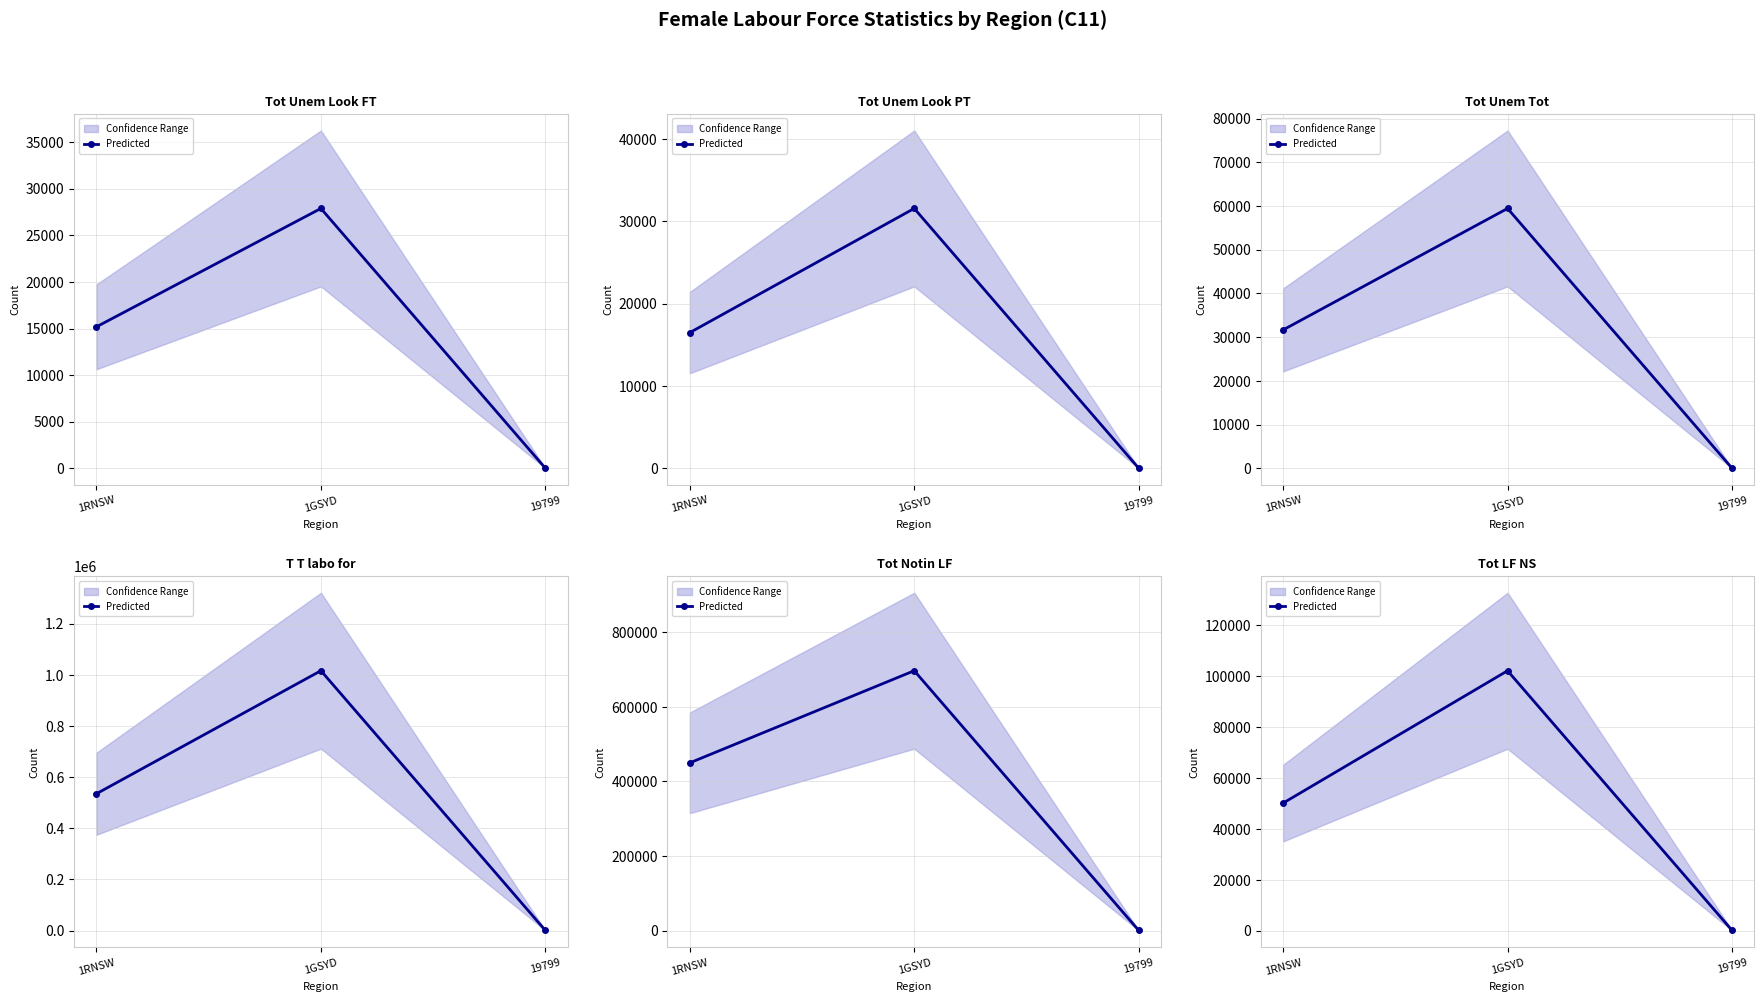

What is the ratio of the value at 1RNSW to the value at 1GSYD?

0.5